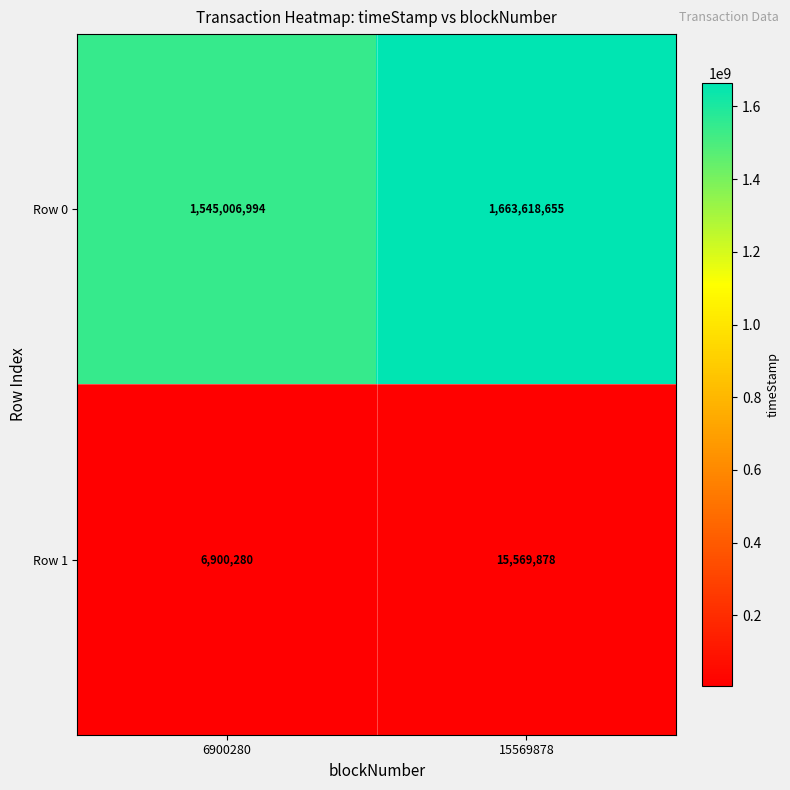

Which label corresponds to the largest value in the chart?

15569878